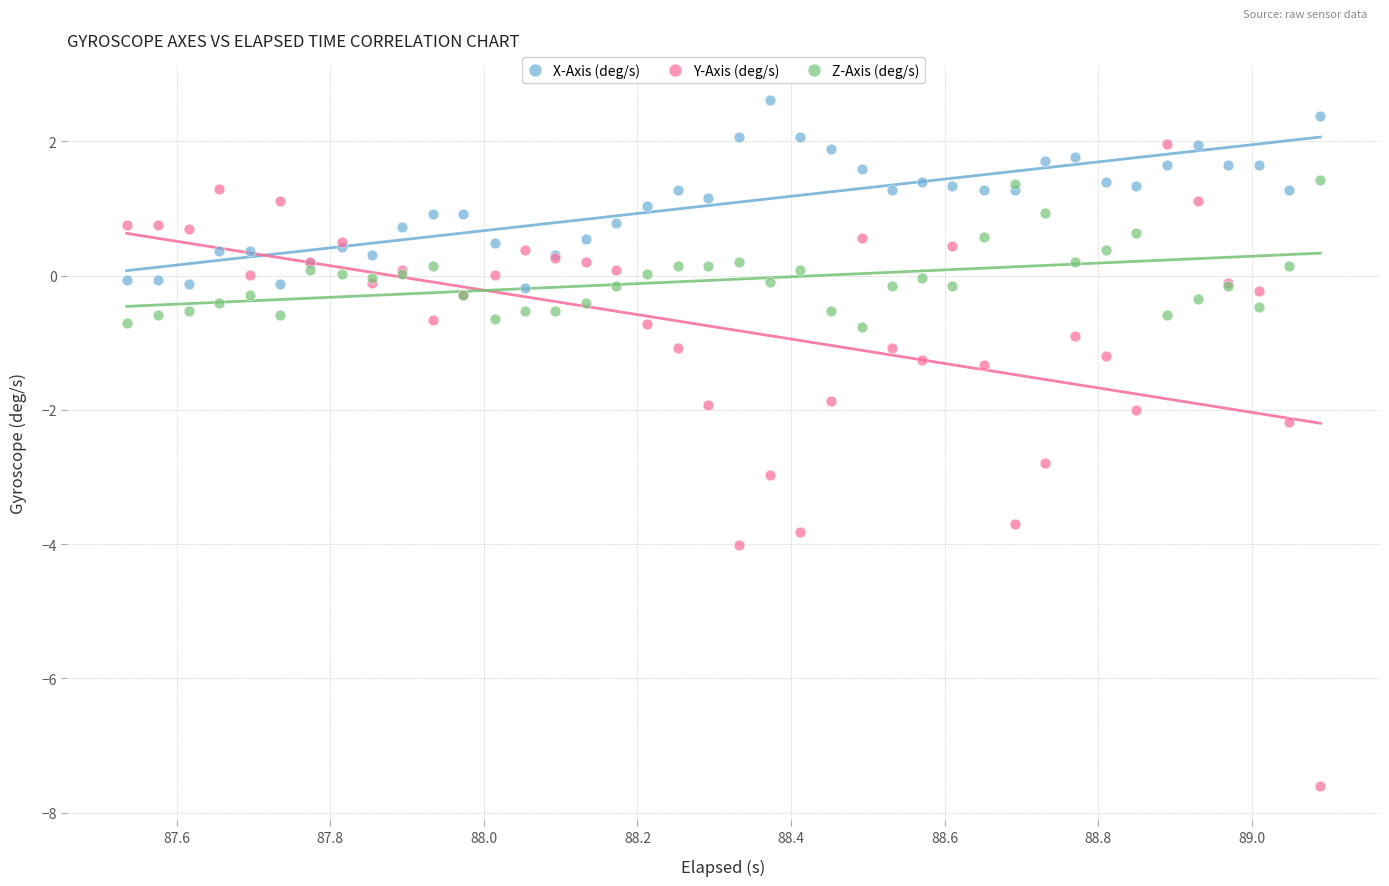

Which series reaches the maximum Y coordinate?

X-Axis (deg/s)